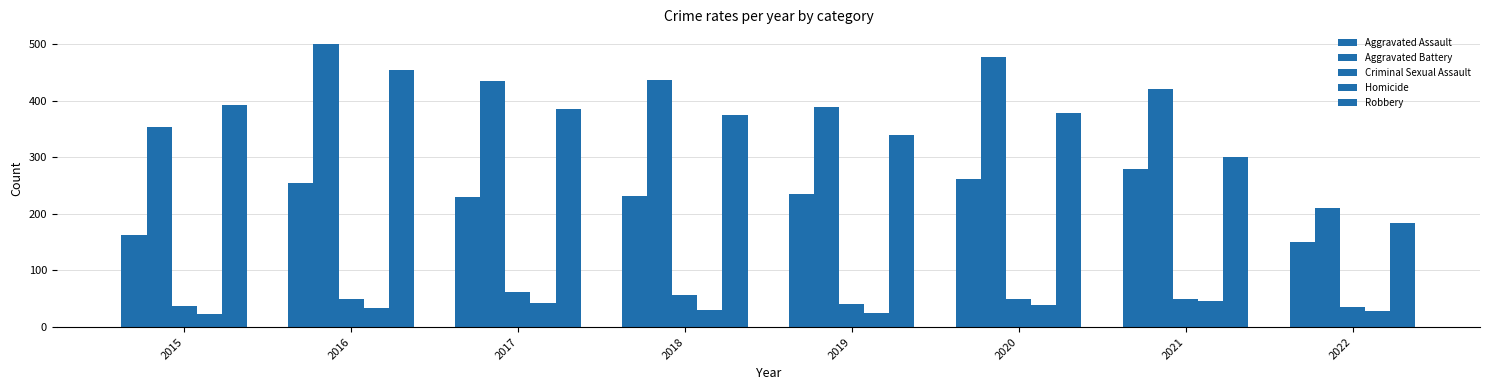

Which category has the highest value across all series?

2016